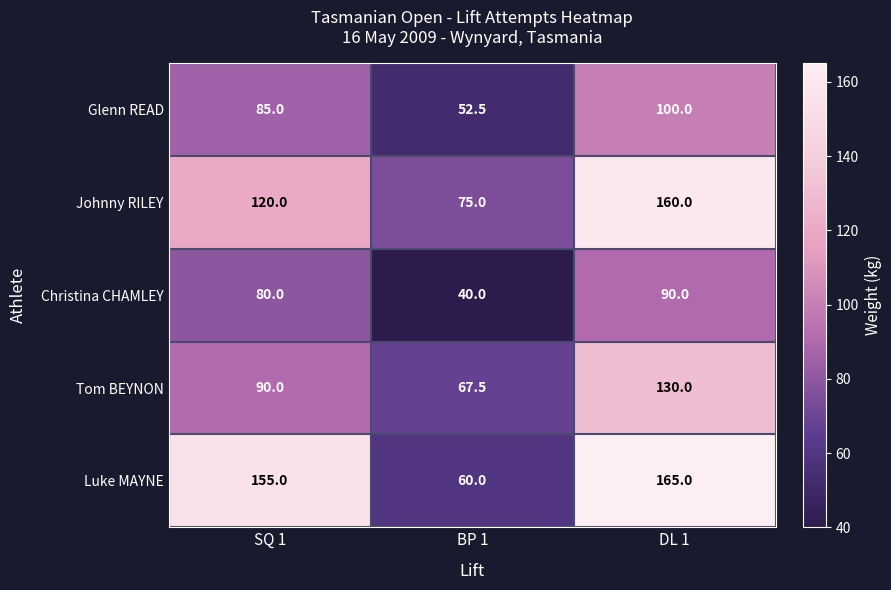

At which category does the chart reach its minimum across all series?

BP 1